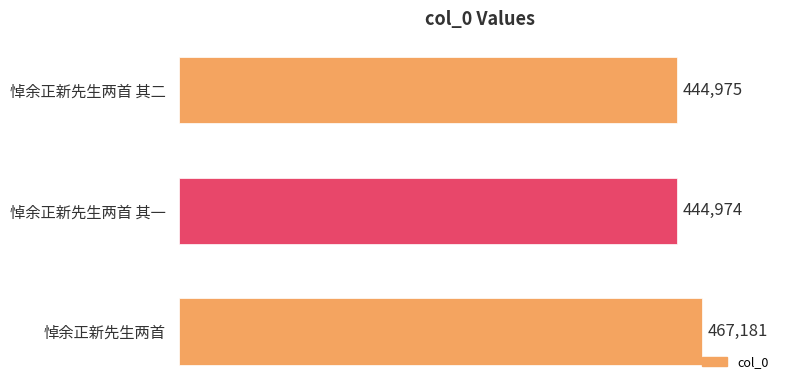

True or false: the data shows 233881 at 悼余正新先生两首 其一.

False